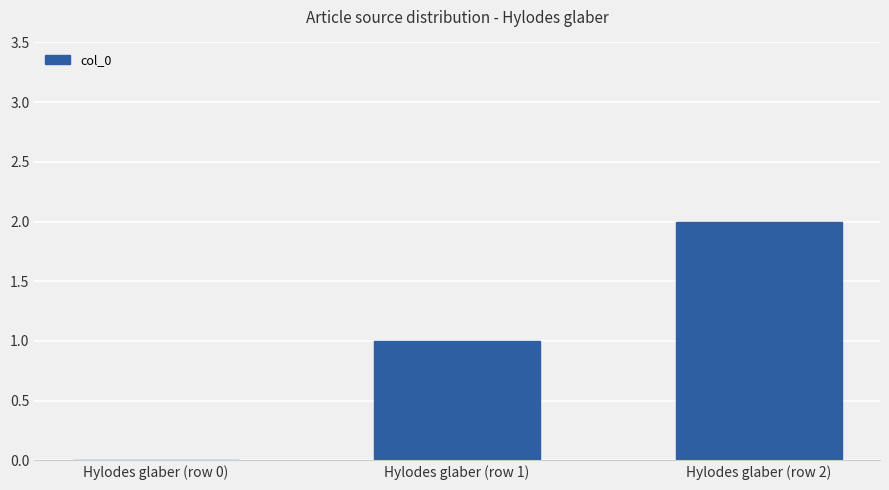

What is the change in value from Hylodes glaber (row 1) to Hylodes glaber (row 2)?

+1